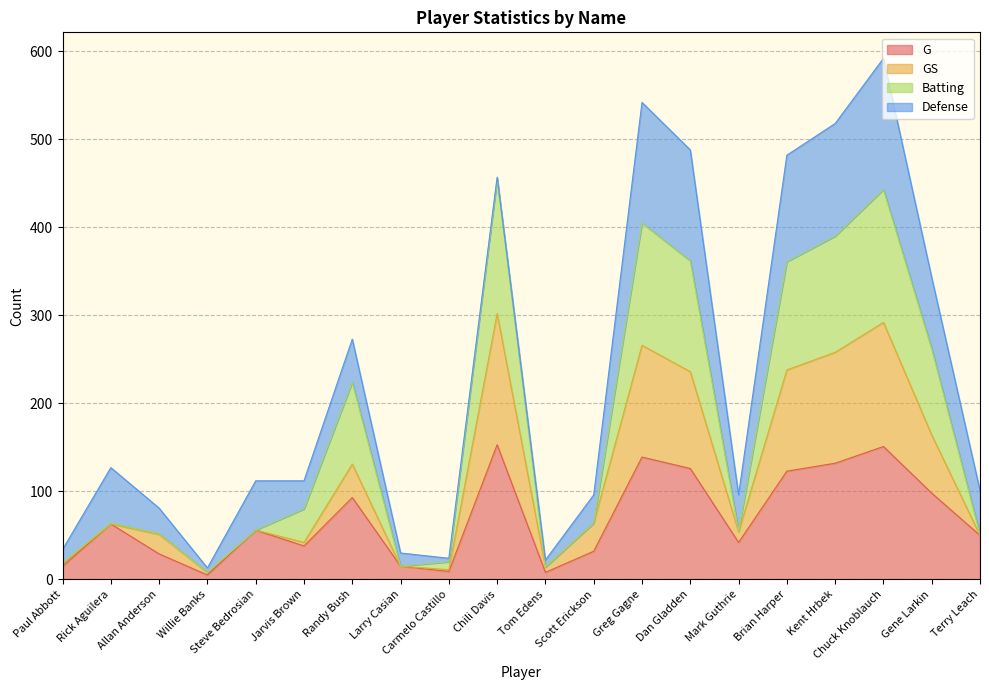

What is the average value of the G series?

69